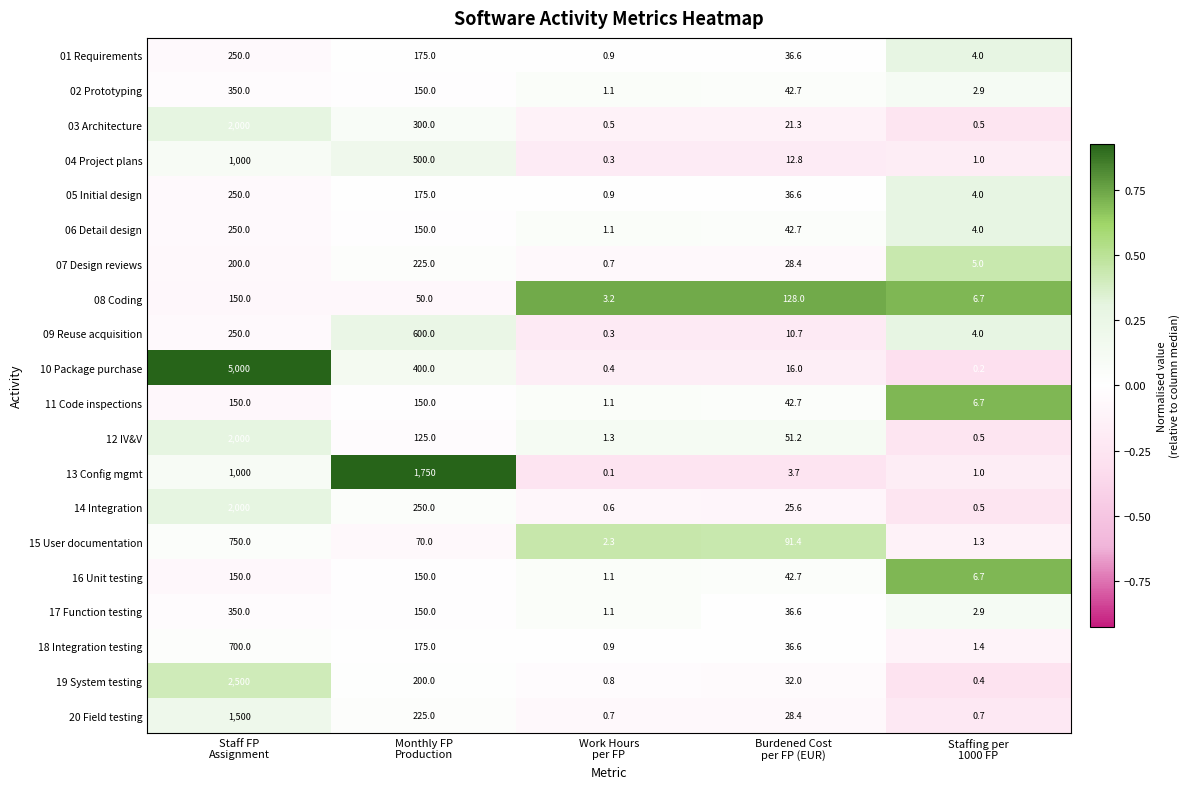

What is the average value of the 01 Requirements series?

93.3